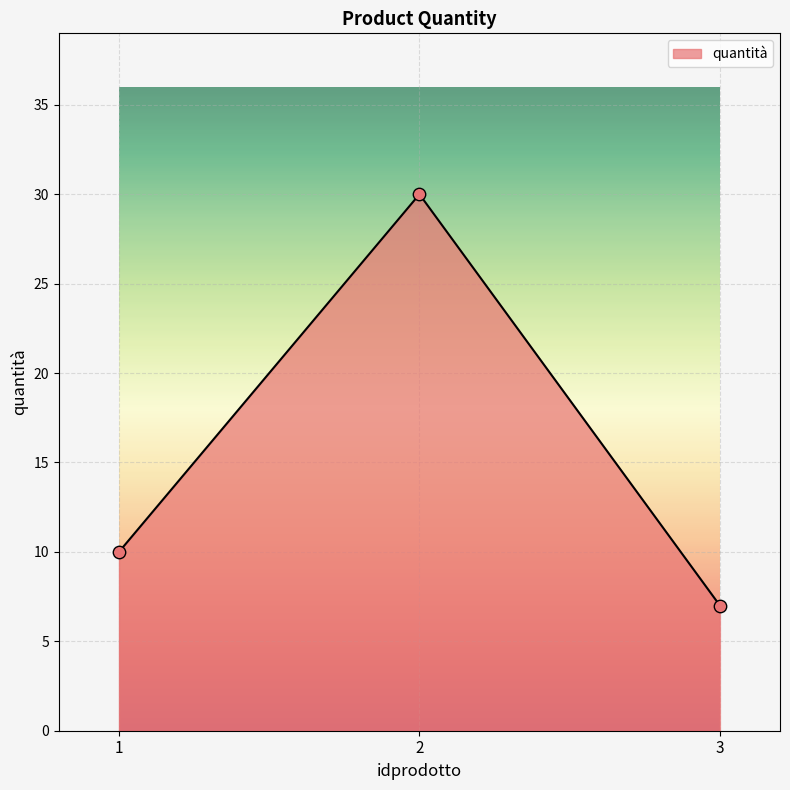

Approximately how many times larger is the value at 3 compared to 2?

0.2